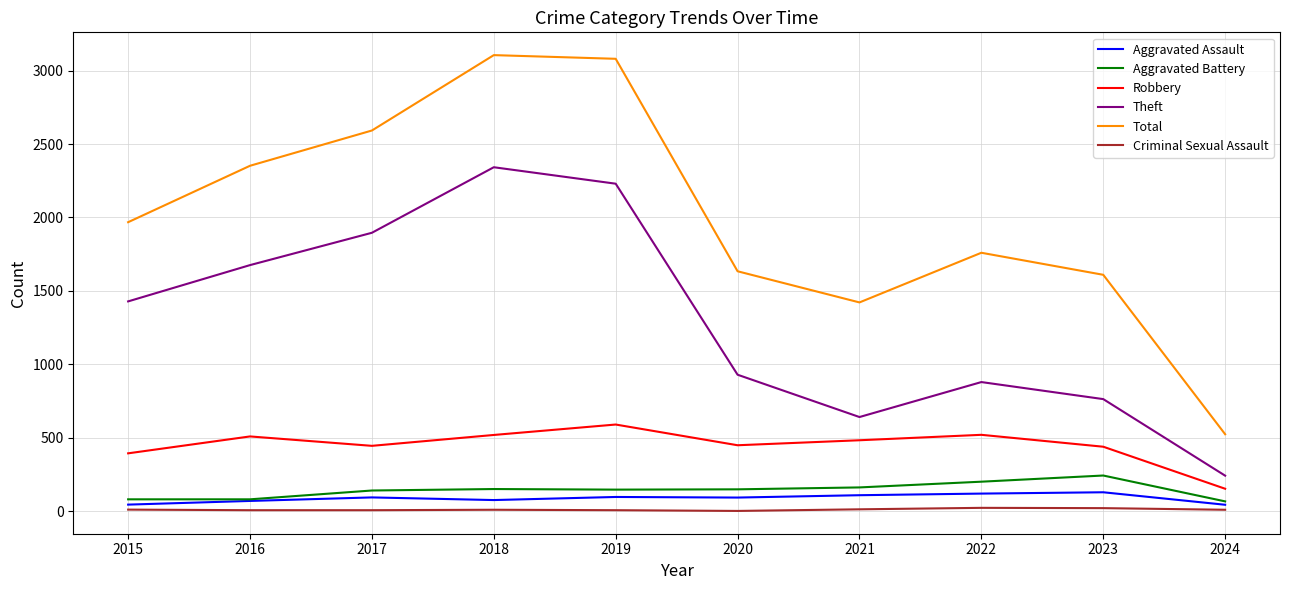

Between 2016 and 2021, which series saw the biggest shift?

Theft